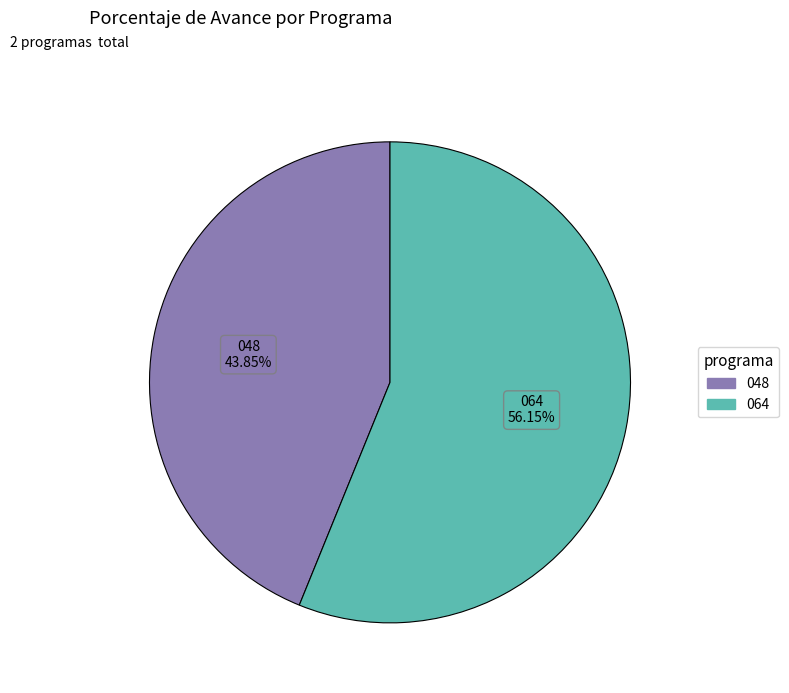

Is there any slice that represents more than half of the pie?

Yes